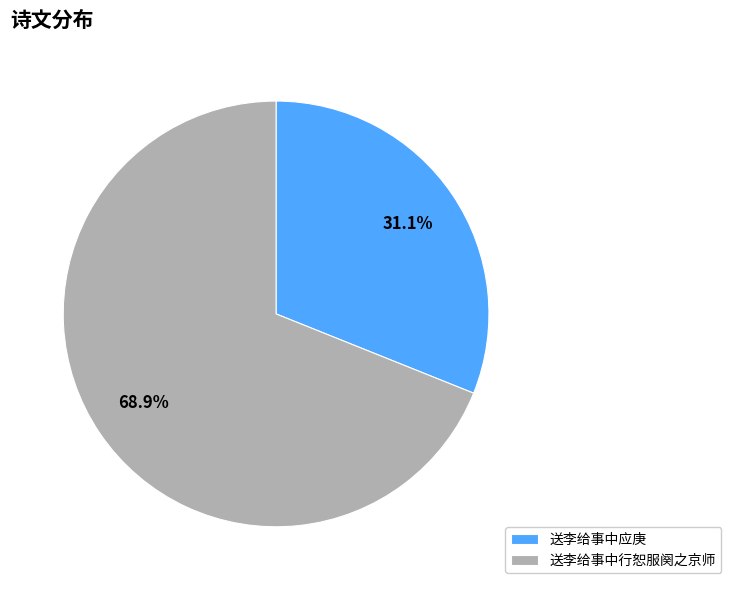

Which slice is the smallest?

送李给事中应庚